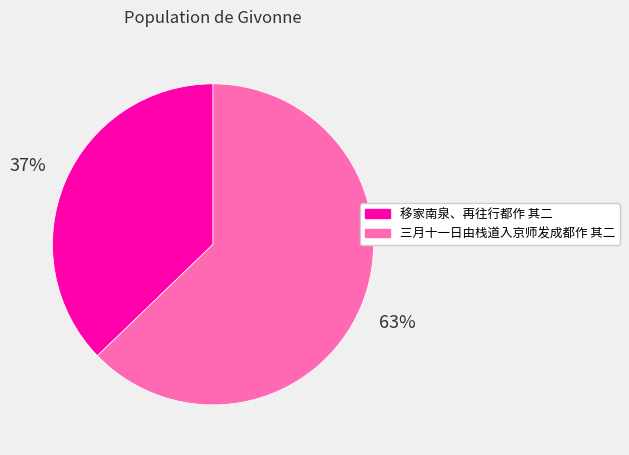

Approximately how many times larger is the value at 移家南泉、再往行都作 其二 compared to 三月十一日由栈道入京师发成都作 其二?

0.6